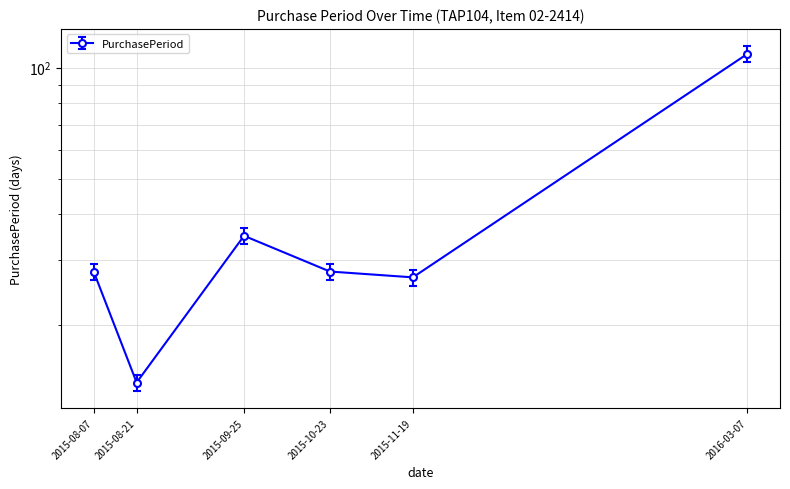

Reading left to right, what are all the values shown in this chart?

28	14	35	28	27	109